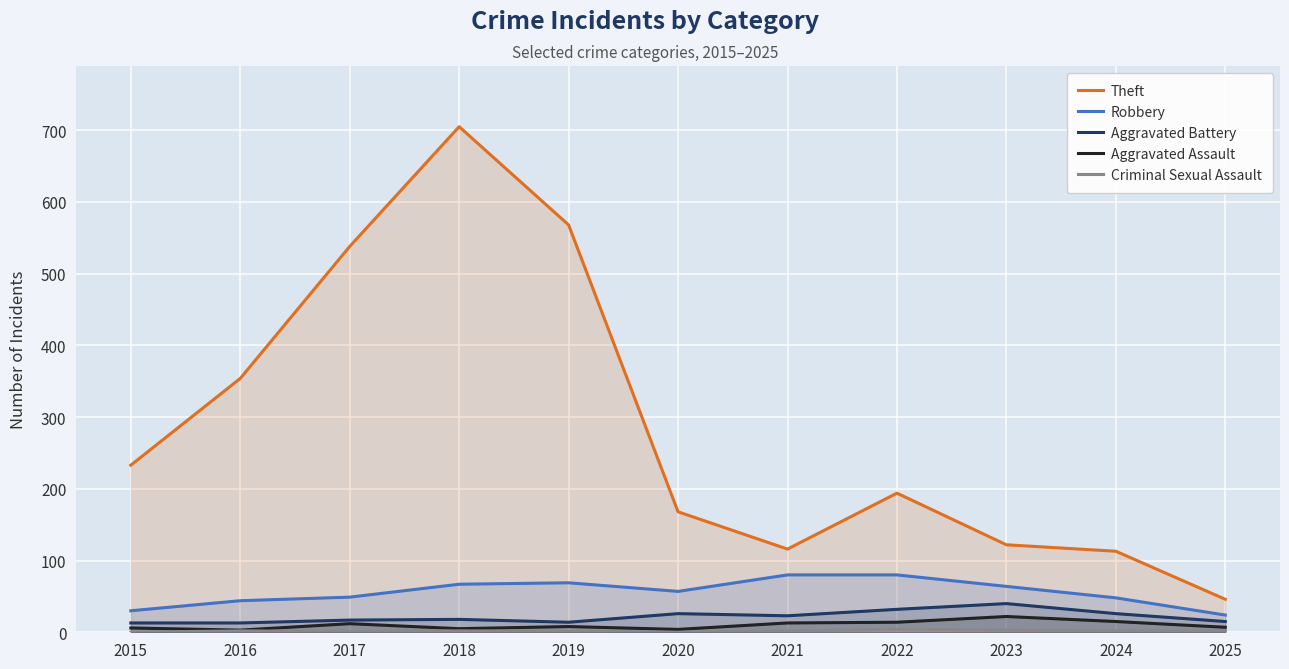

What is the sum of all Robbery values?

612